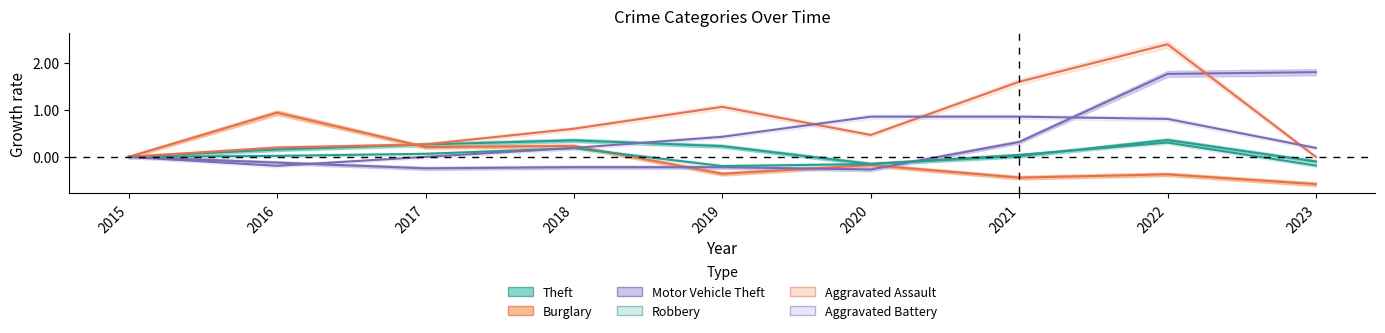

Reading left to right, list all the values displayed in this chart.

Theft: 2015=0.0	2016=0.2	2017=0.3	2018=0.4	2019=0.2	2020=-0.2	2021=0.0	2022=0.4	2023=-0.1
Burglary: 2015=0.0	2016=0.9	2017=0.2	2018=0.2	2019=-0.4	2020=-0.2	2021=-0.4	2022=-0.4	2023=-0.6
Motor Vehicle Theft: 2015=0.0	2016=-0.1	2017=-0.2	2018=-0.2	2019=-0.2	2020=-0.3	2021=0.3	2022=1.8	2023=1.8
Robbery: 2015=0.0	2016=0.0	2017=0.1	2018=0.2	2019=-0.2	2020=-0.2	2021=0.0	2022=0.3	2023=-0.2
Aggravated Assault: 2015=0.0	2016=0.2	2017=0.3	2018=0.6	2019=1.1	2020=0.5	2021=1.6	2022=2.4	2023=0.0
Aggravated Battery: 2015=0.0	2016=-0.2	2017=0.0	2018=0.2	2019=0.4	2020=0.9	2021=0.9	2022=0.8	2023=0.2